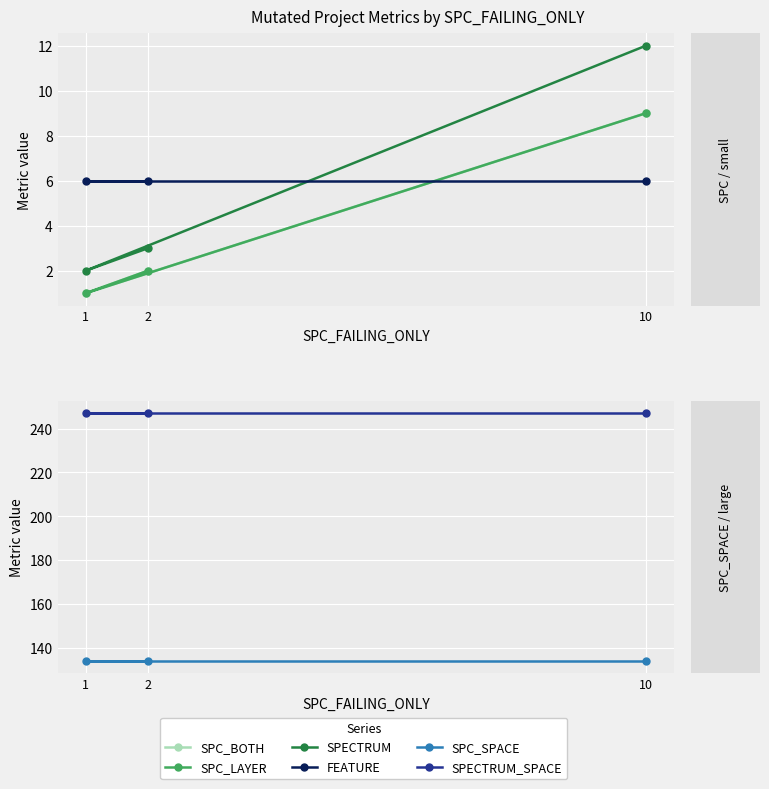

Which series has the largest total across all categories?

SPECTRUM_SPACE